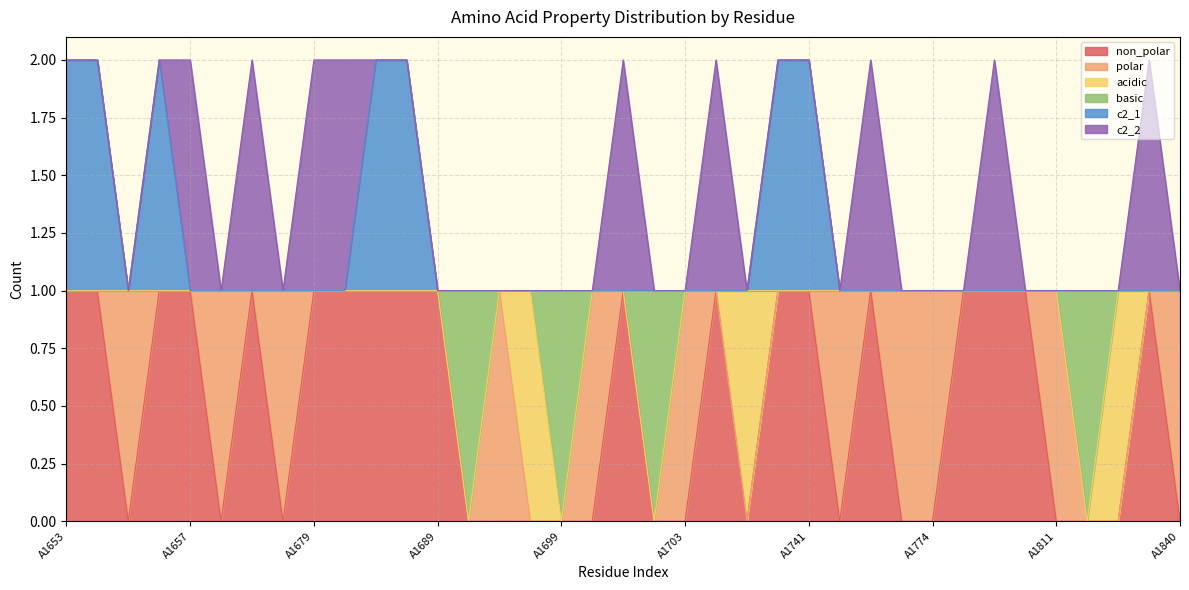

True or false: non_polar has more than 2 points higher than both neighbors.

True